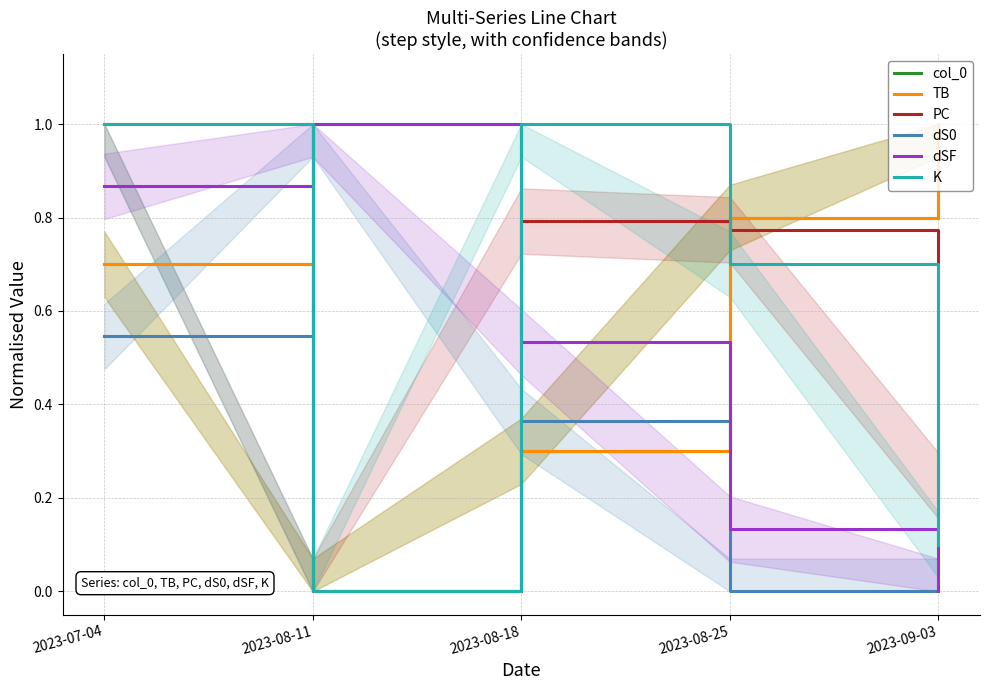

How many values in the dSF series exceed 0?

4